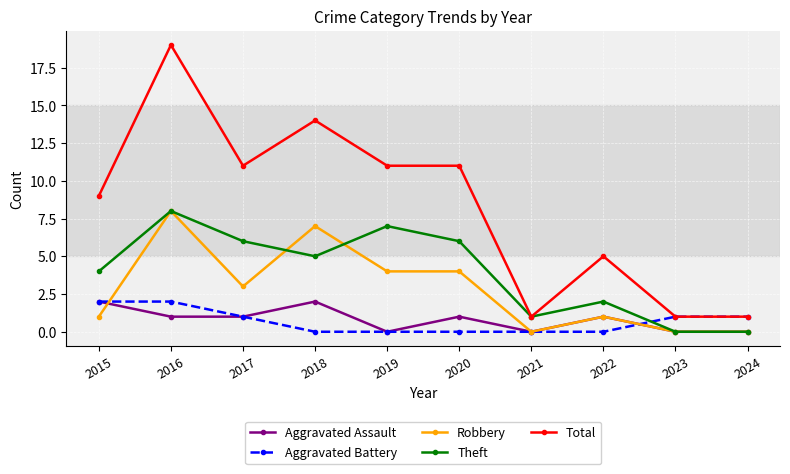

Which series changed the most between 2016 and 2022?

Total